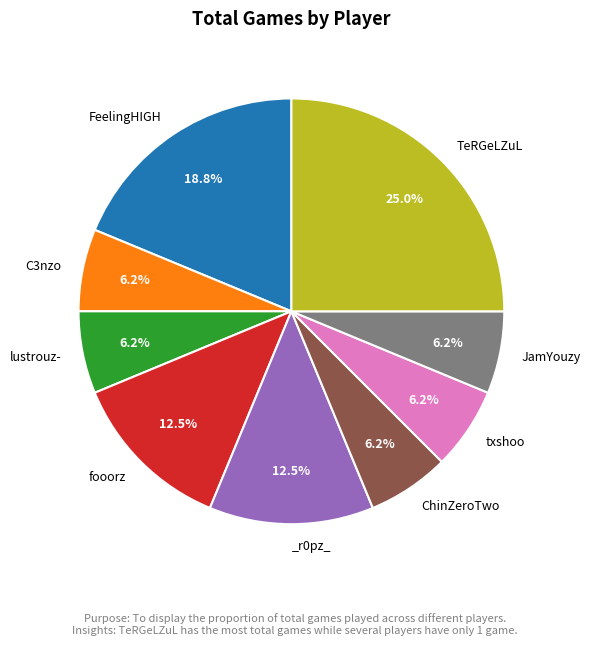

Is there any slice that represents more than half of the pie?

No